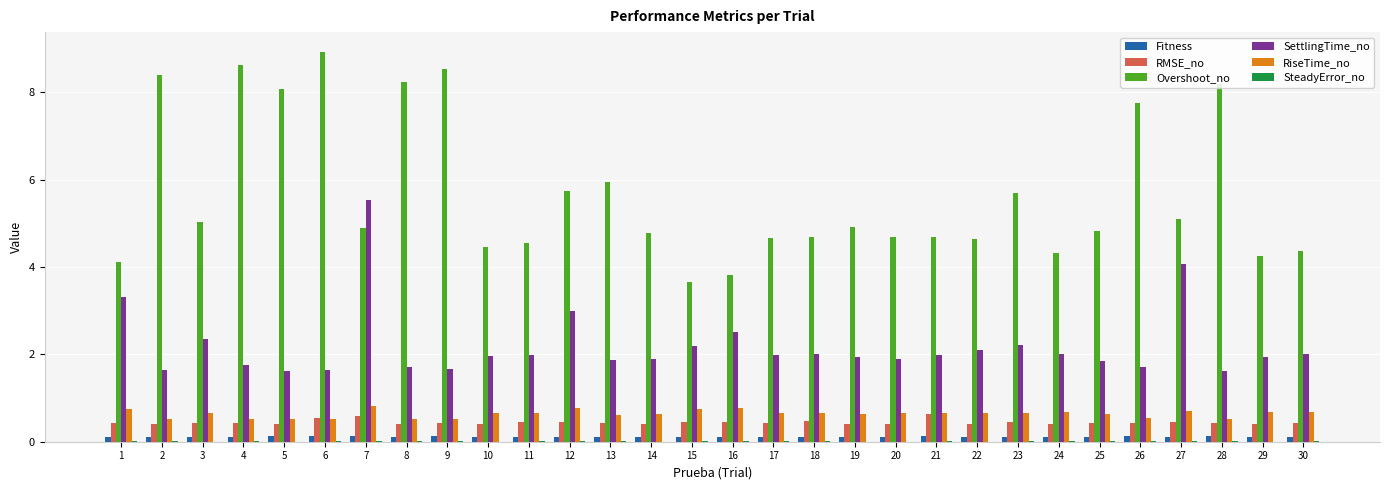

What is the average value of the SettlingTime_no series?

2.2